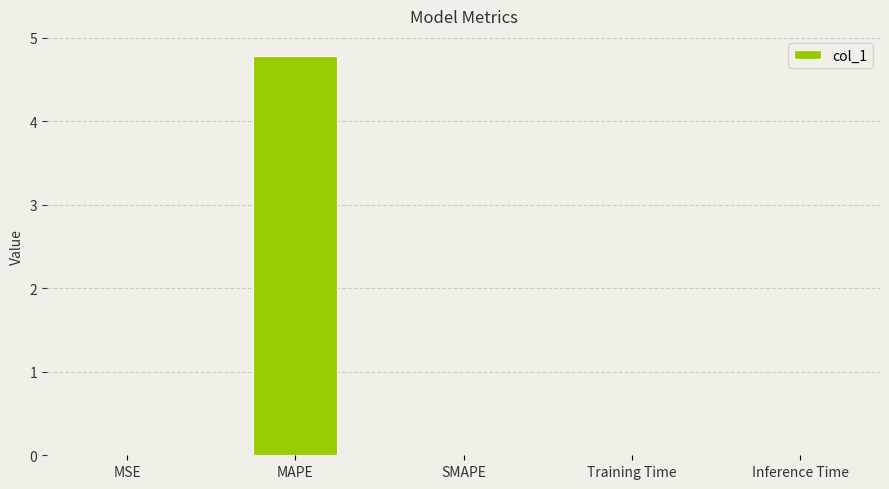

What is the sum of all values?

4.8